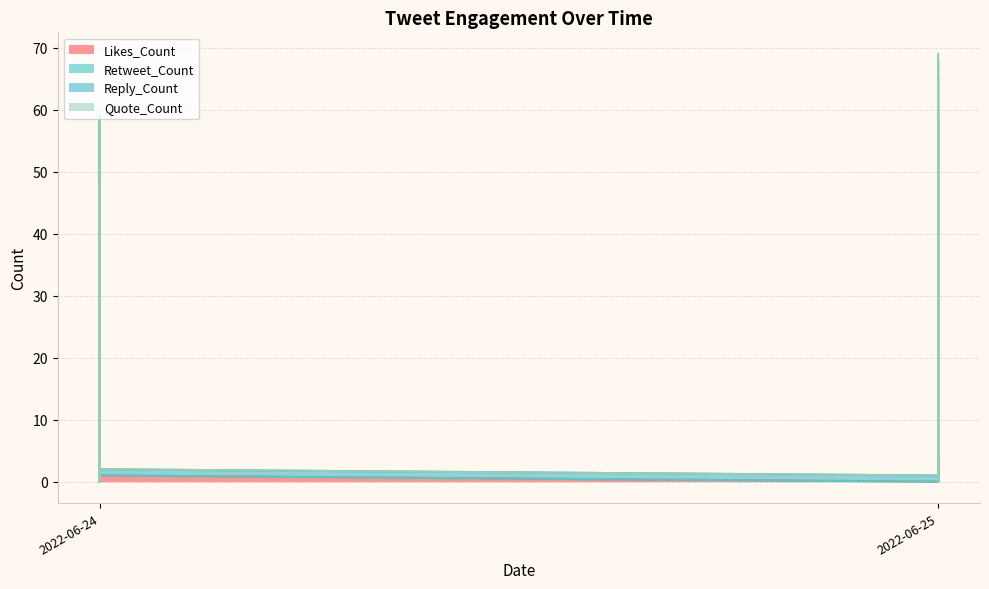

Rank the categories by Reply_Count value from highest to lowest.

2022-06-25, 2022-06-24, 2022-06-25, 2022-06-25, 2022-06-25, 2022-06-25, 2022-06-25, 2022-06-24, 2022-06-24, 2022-06-24, 2022-06-24, 2022-06-24, 2022-06-24, 2022-06-24, 2022-06-24, 2022-06-24, 2022-06-25, 2022-06-25, 2022-06-25, 2022-06-25, 2022-06-25, 2022-06-25, 2022-06-25, 2022-06-25, 2022-06-25, 2022-06-25, 2022-06-24, 2022-06-24, 2022-06-24, 2022-06-24, 2022-06-24, 2022-06-24, 2022-06-24, 2022-06-24, 2022-06-24, 2022-06-24, 2022-06-24, 2022-06-24, 2022-06-24, 2022-06-24